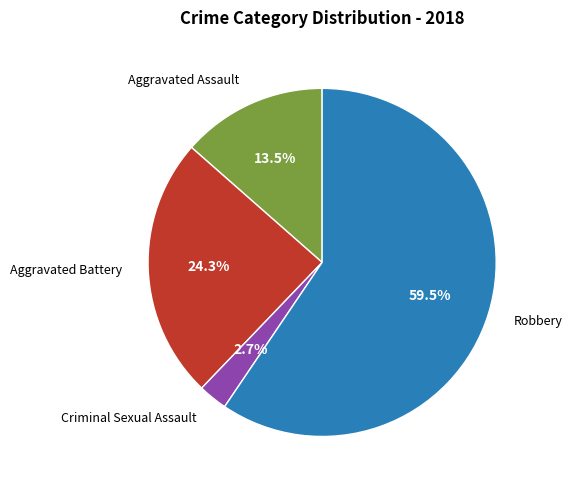

Is there a majority slice in this chart?

Yes